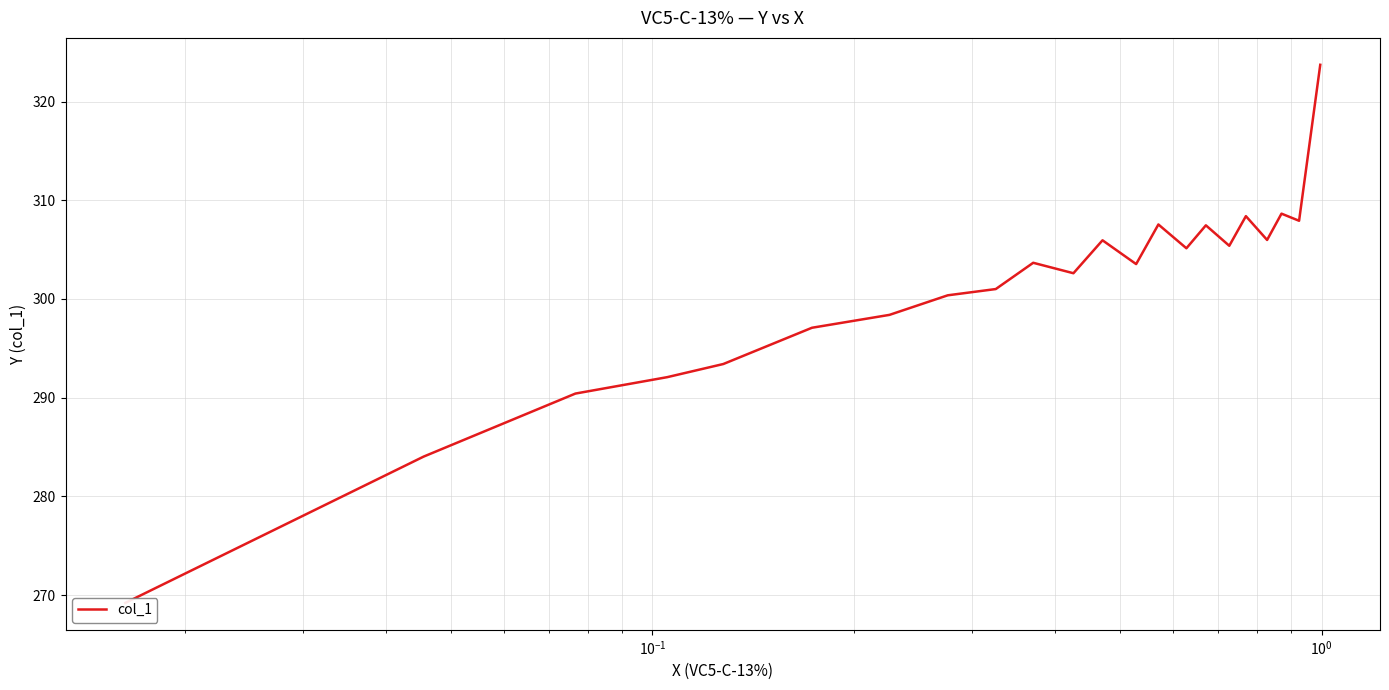

Count the number of values greater than 303.

12